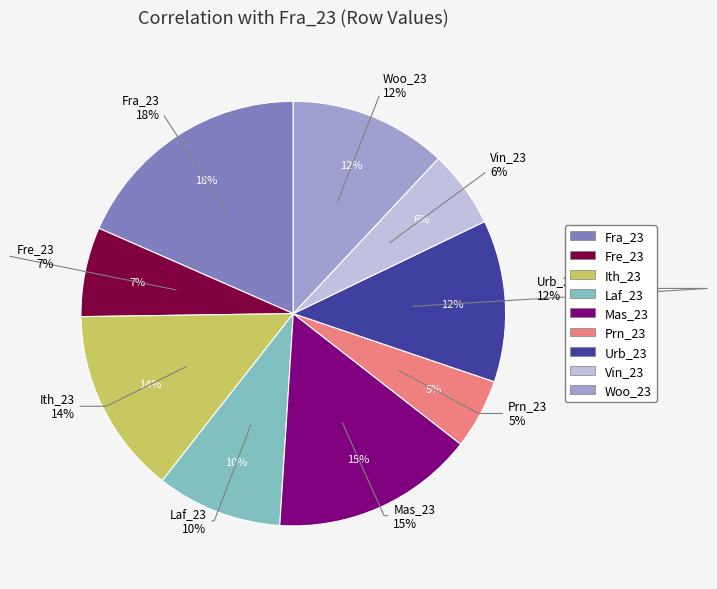

What is the smallest slice in the pie chart?

Prn_23